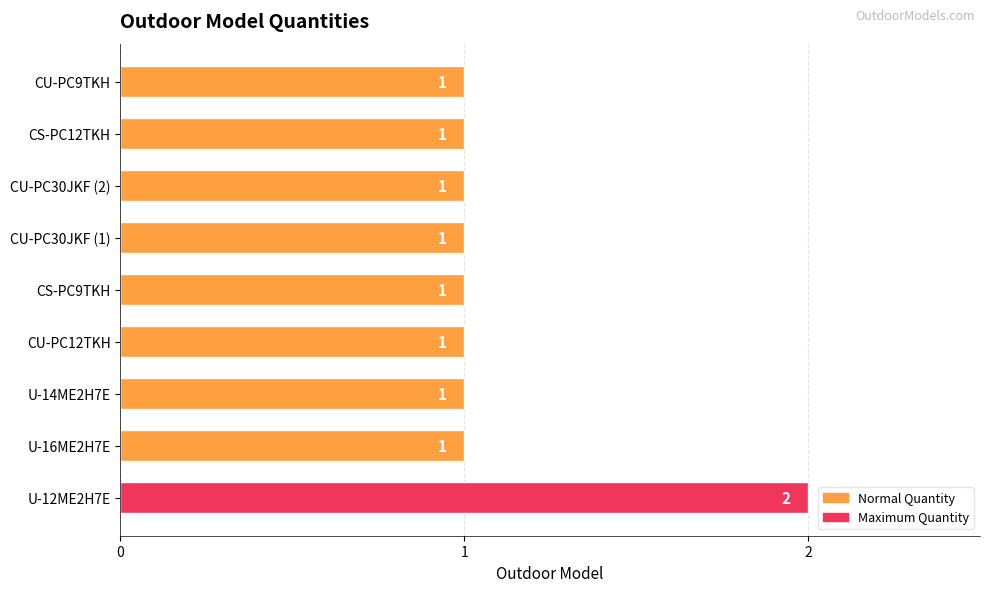

Which category has the highest value across all series?

U-12ME2H7E